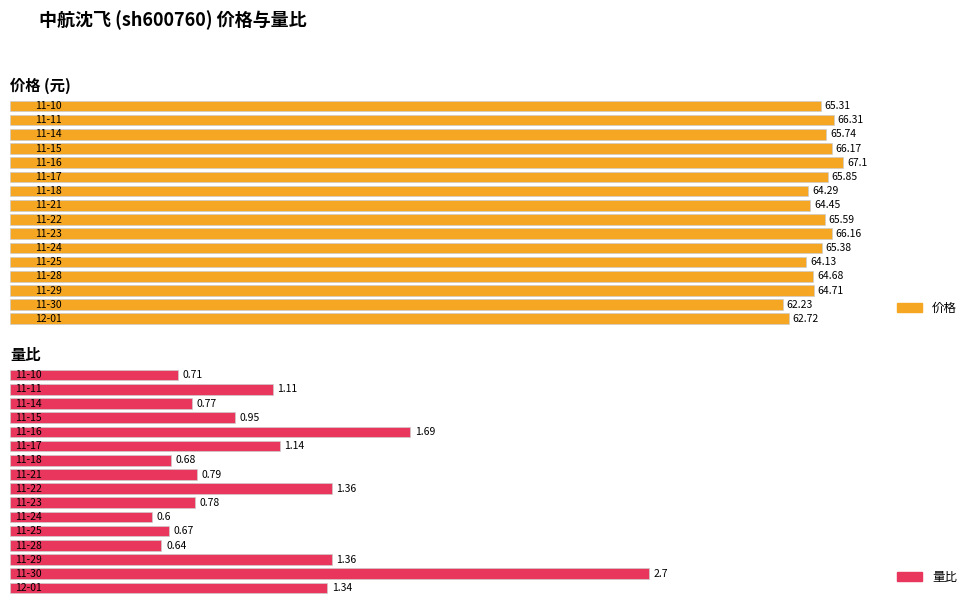

Which category has the lowest value across all series?

11-24